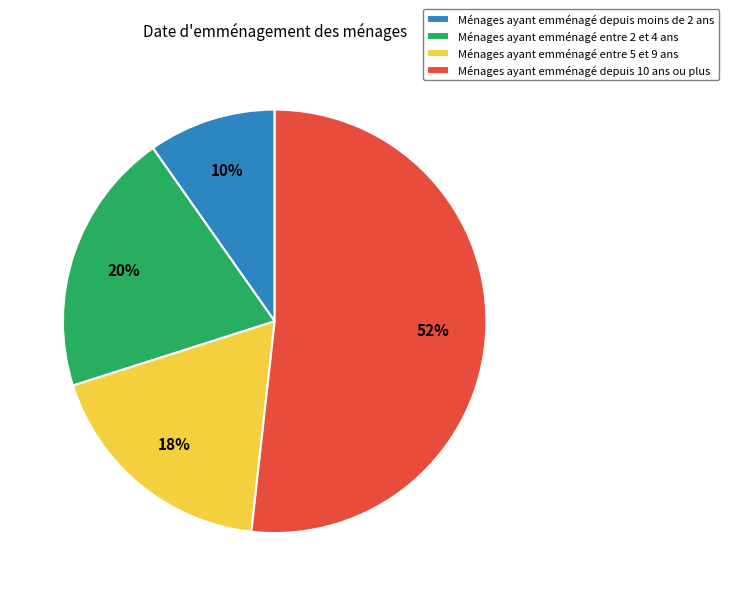

Rank the categories by value from lowest to highest.

Ménages ayant emménagé depuis moins de 2 ans, Ménages ayant emménagé entre 5 et 9 ans, Ménages ayant emménagé entre 2 et 4 ans, Ménages ayant emménagé depuis 10 ans ou plus